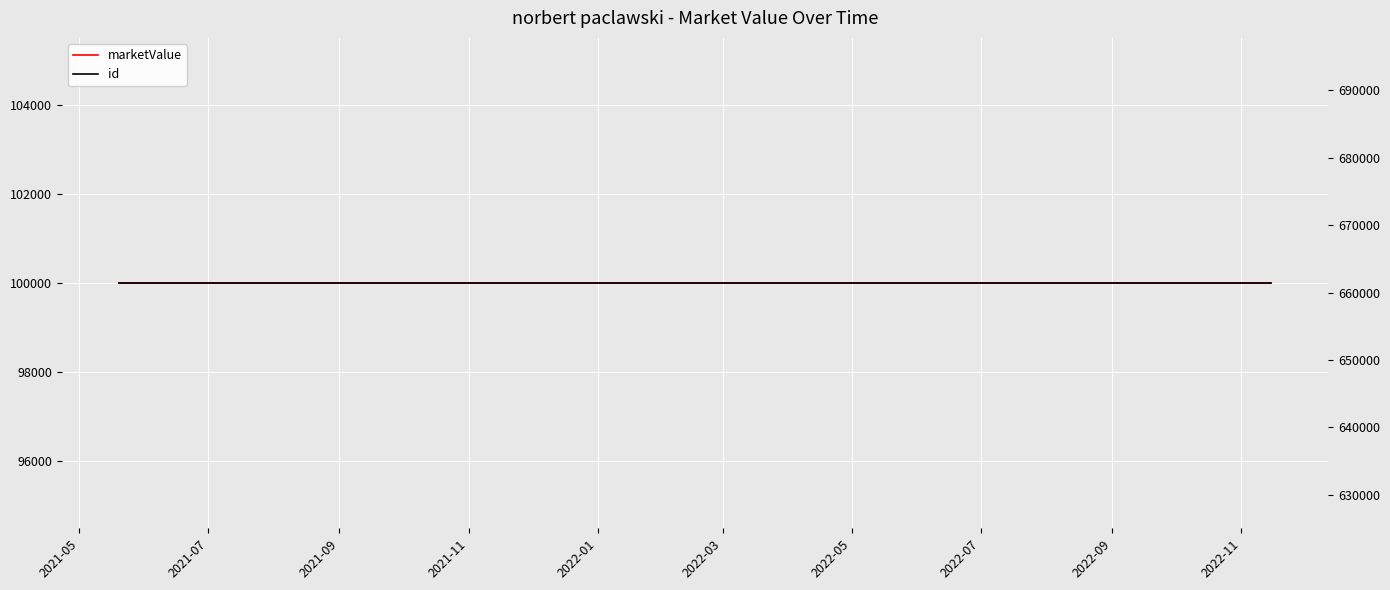

What is the lowest value of the marketValue series?

100000